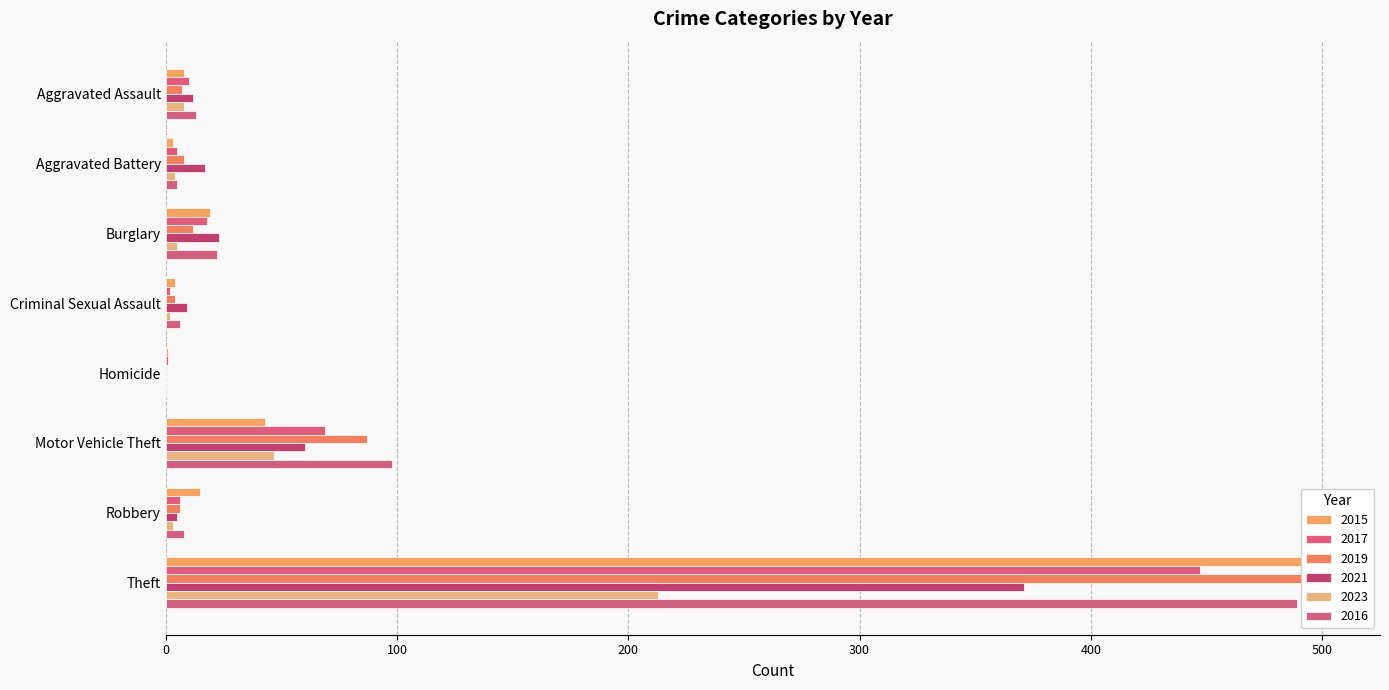

What are all the series names shown in the legend?

2015, 2017, 2019, 2021, 2023, 2016